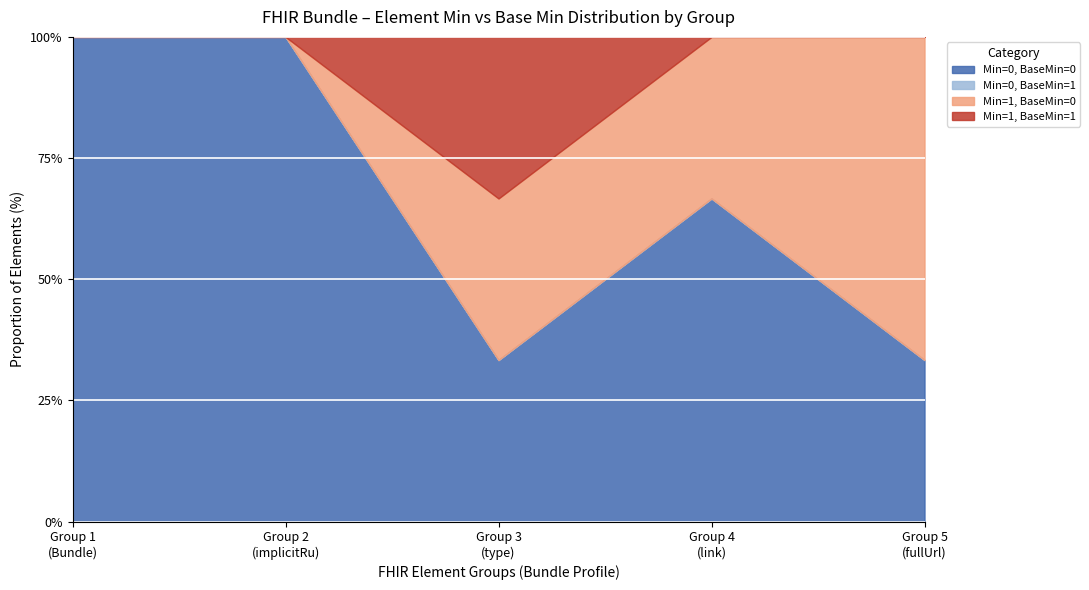

What is the lowest value of the Min=0, BaseMin=0 series?

33.3